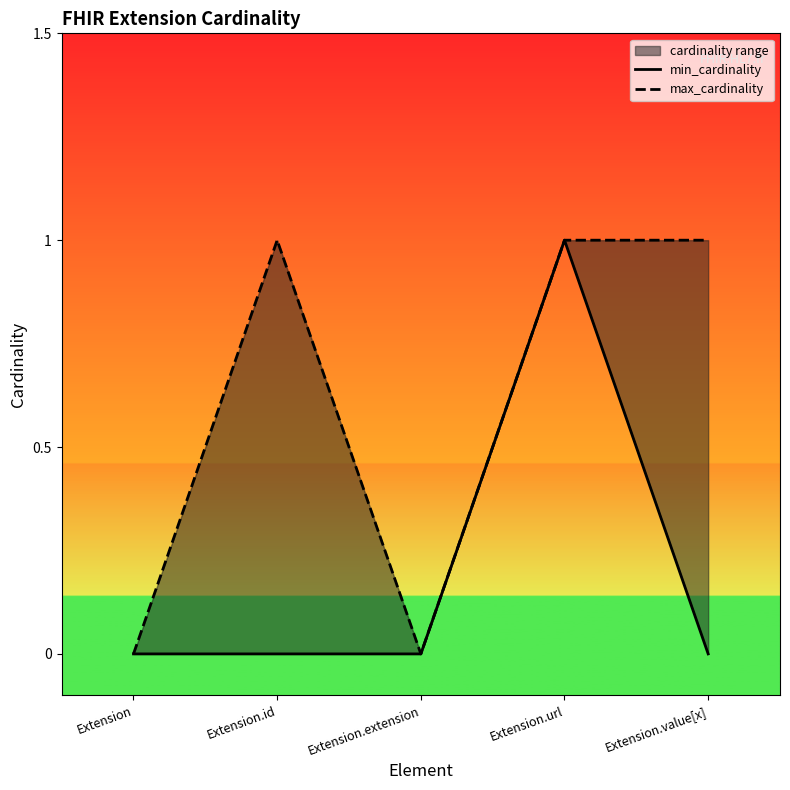

At how many categories does at least one series exceed 0?

3